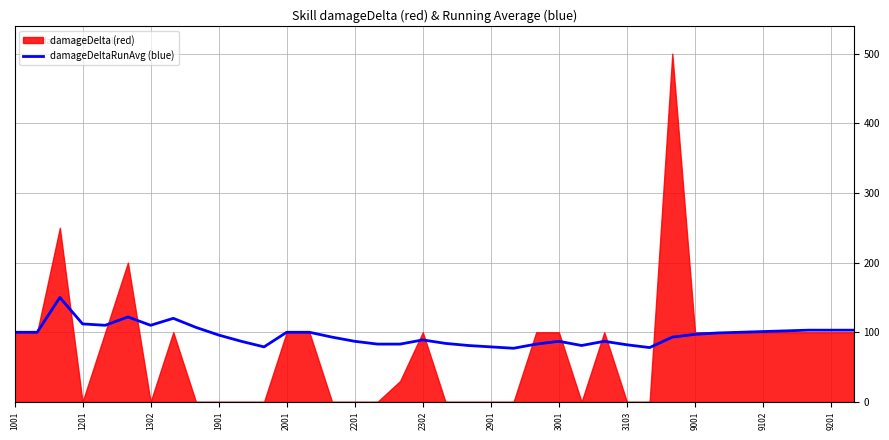

What is the lowest value of the damageDeltaRunAvg (blue) series?

77